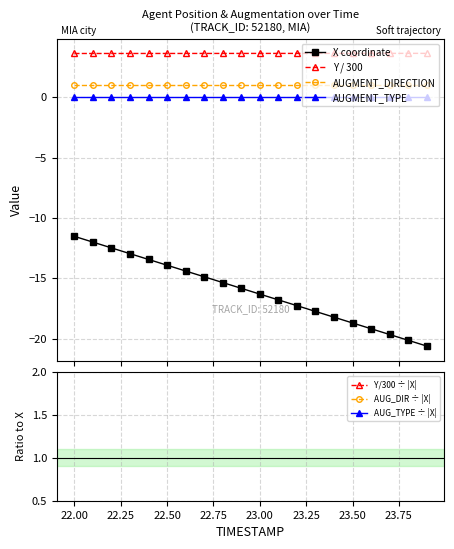

What is the maximum value for Y?

3.6